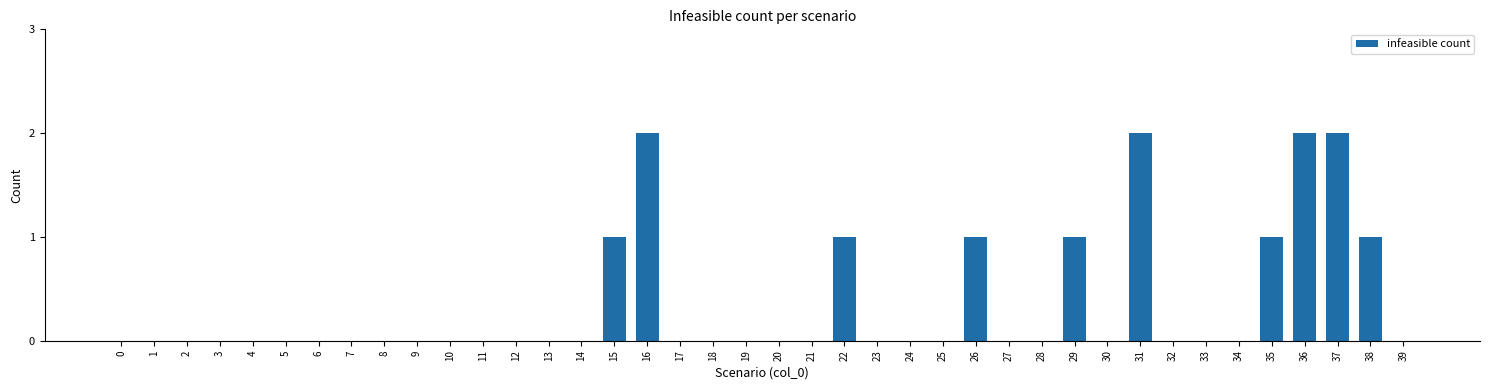

Reading right to left, transcribe all the data shown in this chart.

0	1	2	2	1	0	0	0	2	0	1	0	0	1	0	0	0	1	0	0	0	0	0	2	1	0	0	0	0	0	0	0	0	0	0	0	0	0	0	0